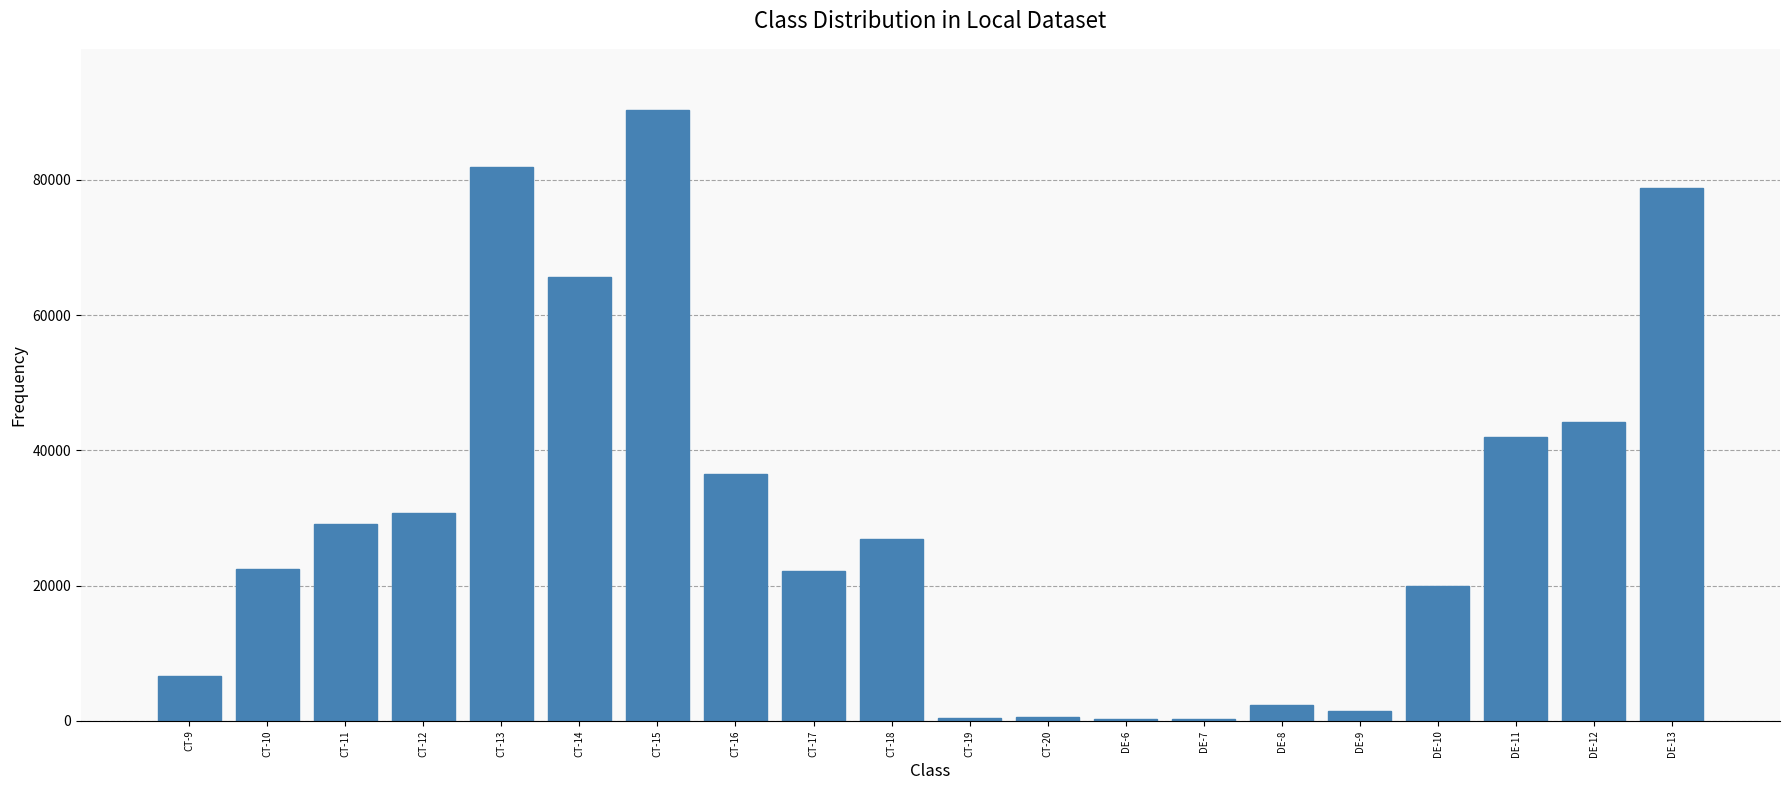

What is the sum of the values at DE-8 and DE-12?

46610.8